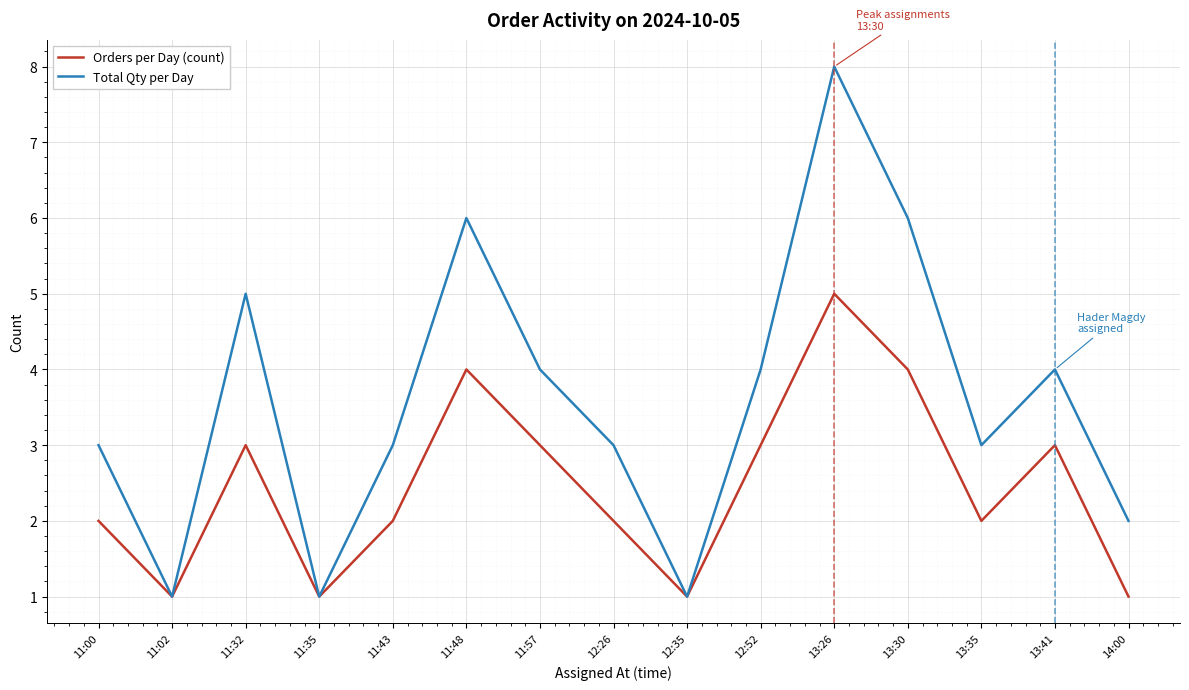

Reading left to right, transcribe all the data shown in this chart.

Orders per Day (count): 11:00=2	11:02=1	11:32=3	11:35=1	11:43=2	11:48=4	11:57=3	12:26=2	12:35=1	12:52=3	13:26=5	13:30=4	13:35=2	13:41=3	14:00=1
Total Qty per Day: 11:00=3	11:02=1	11:32=5	11:35=1	11:43=3	11:48=6	11:57=4	12:26=3	12:35=1	12:52=4	13:26=8	13:30=6	13:35=3	13:41=4	14:00=2